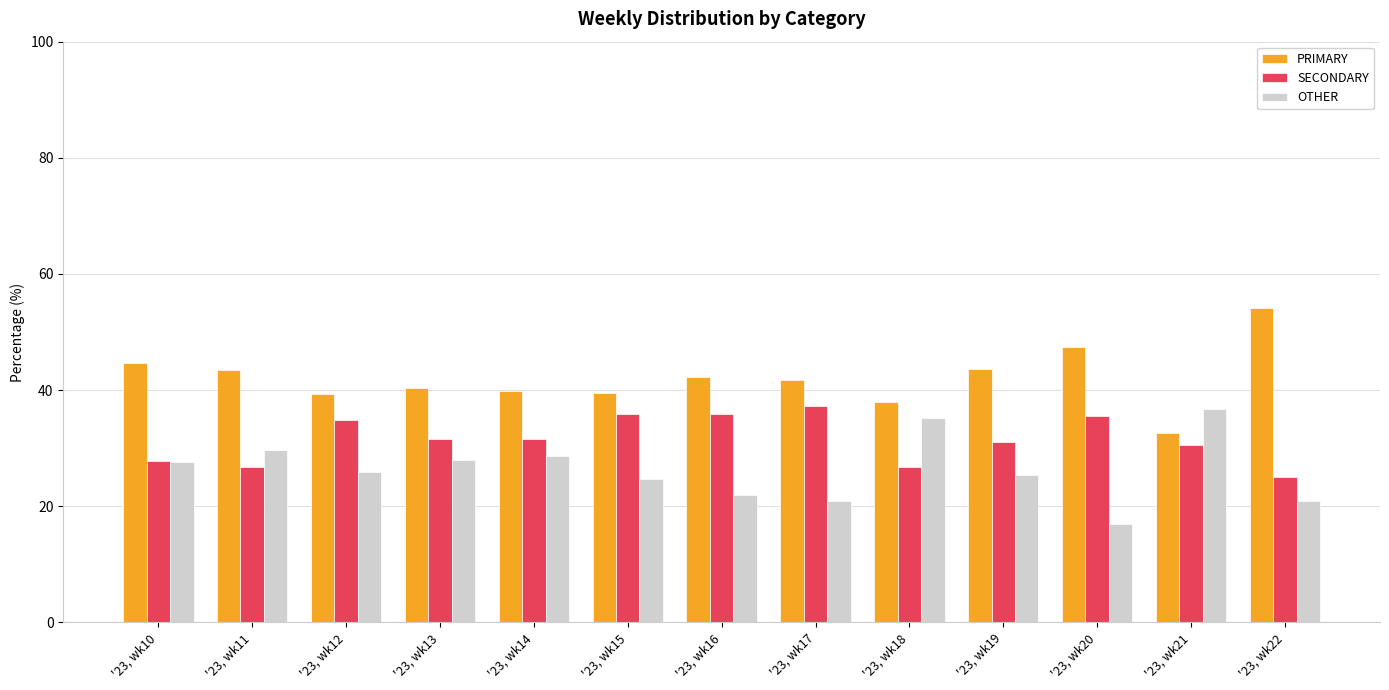

How many distinct data groups are displayed?

3